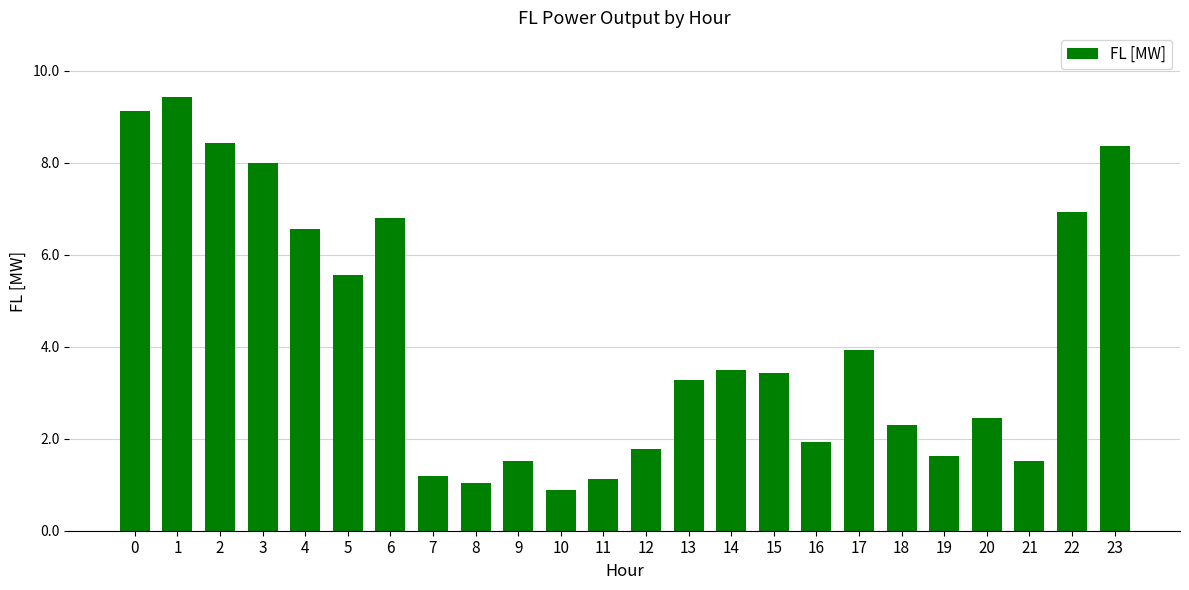

What is the difference between the second highest and second lowest values?

8.1